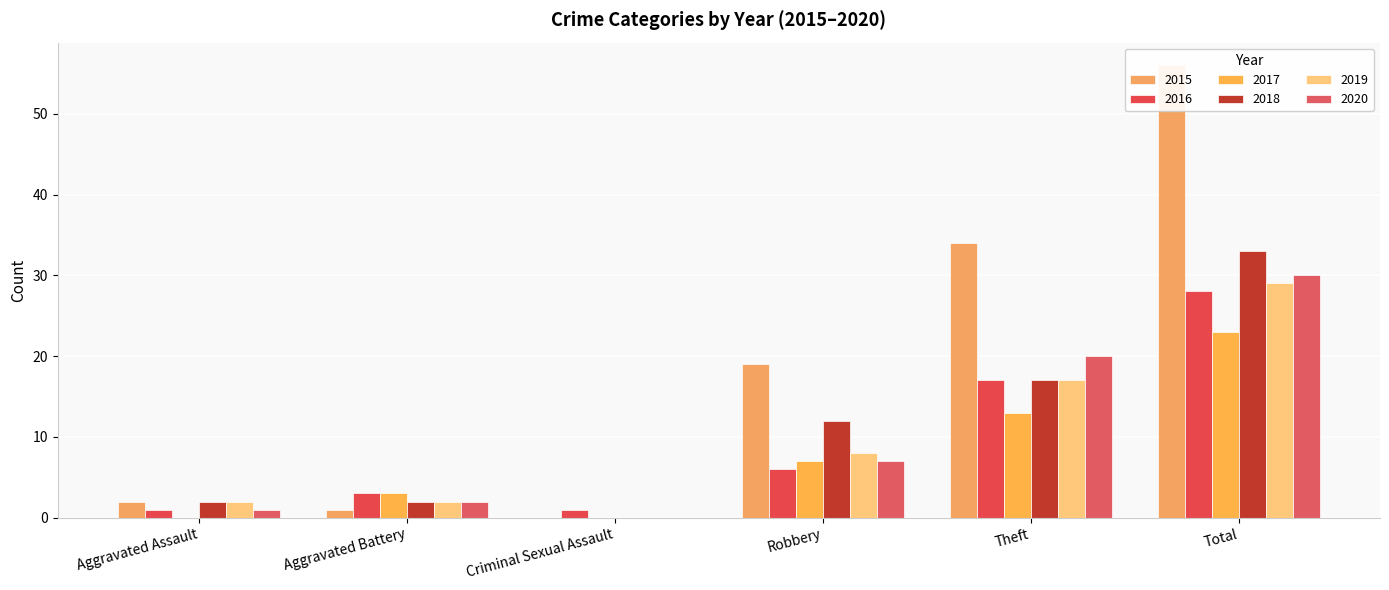

How many positive values does the 2018 series have?

5